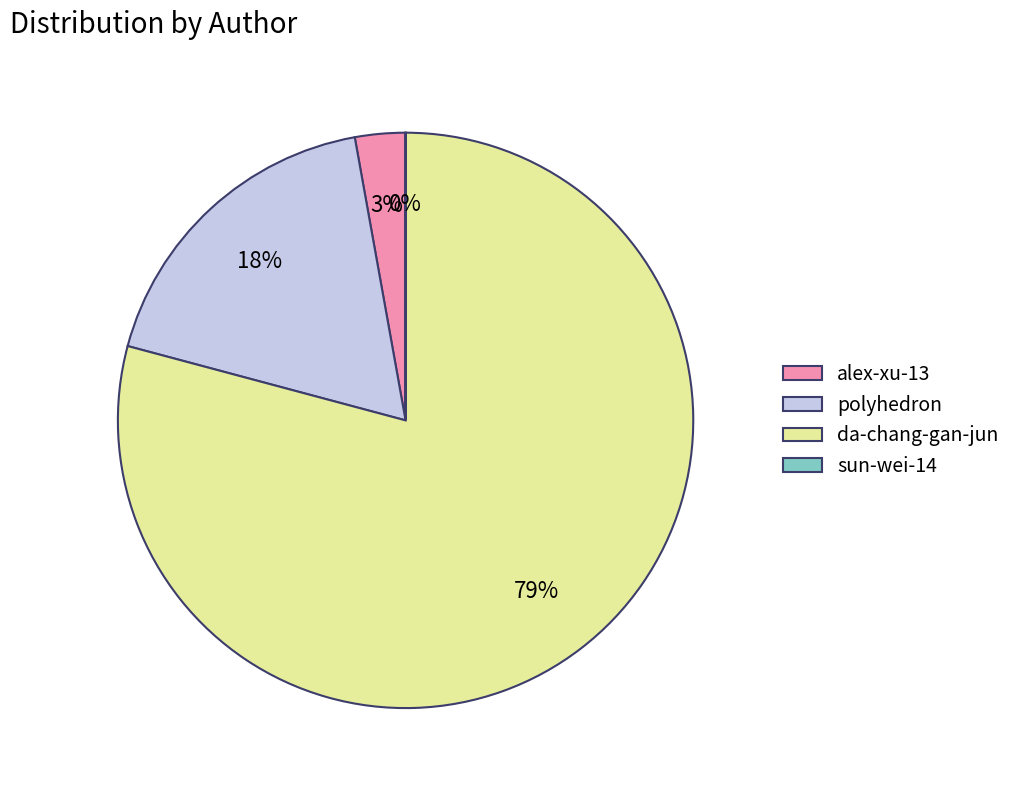

Is da-chang-gan-jun the majority of the pie?

Yes